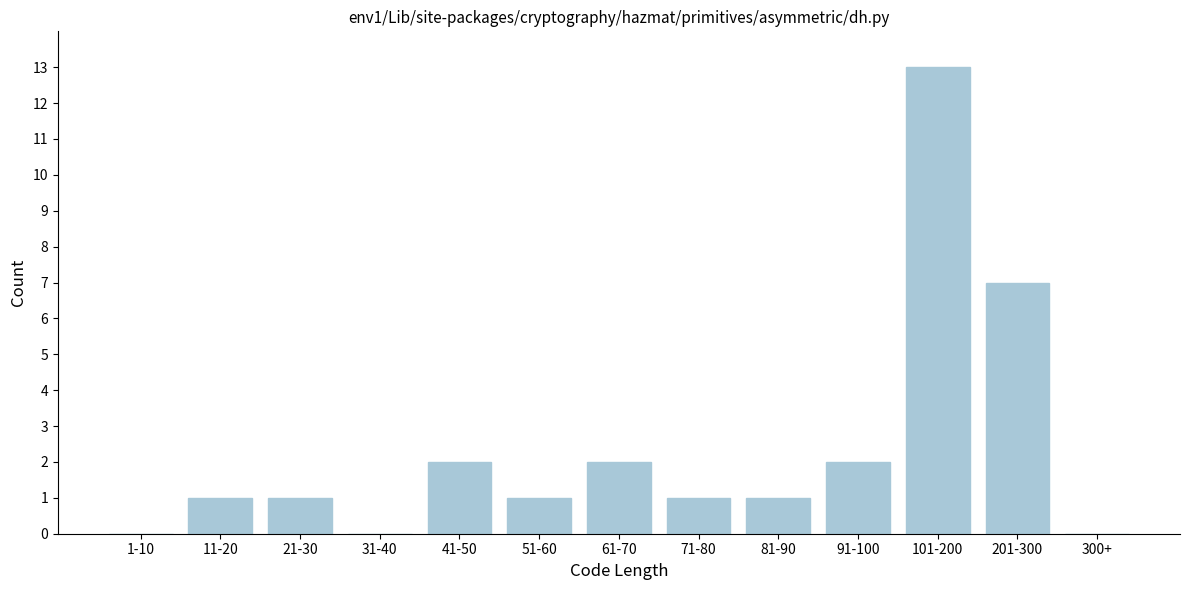

Reading left to right, transcribe all the data shown in this chart.

1-10=0	11-20=1	21-30=1	31-40=0	41-50=2	51-60=1	61-70=2	71-80=1	81-90=1	91-100=2	101-200=13	201-300=7	300+=0